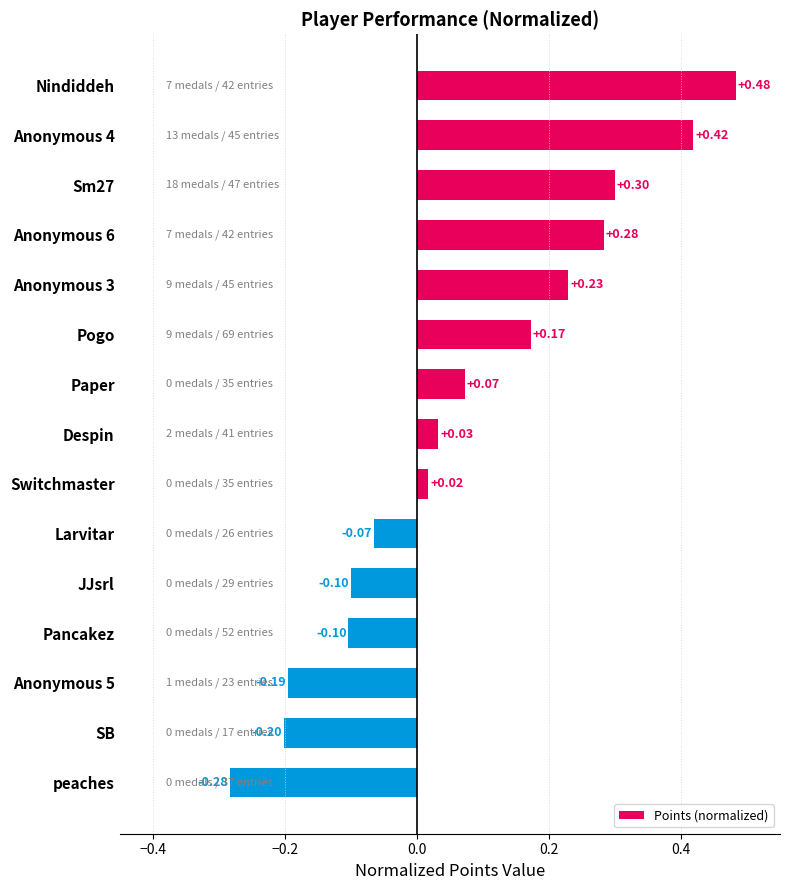

At which label is the value closest to 0?

Switchmaster